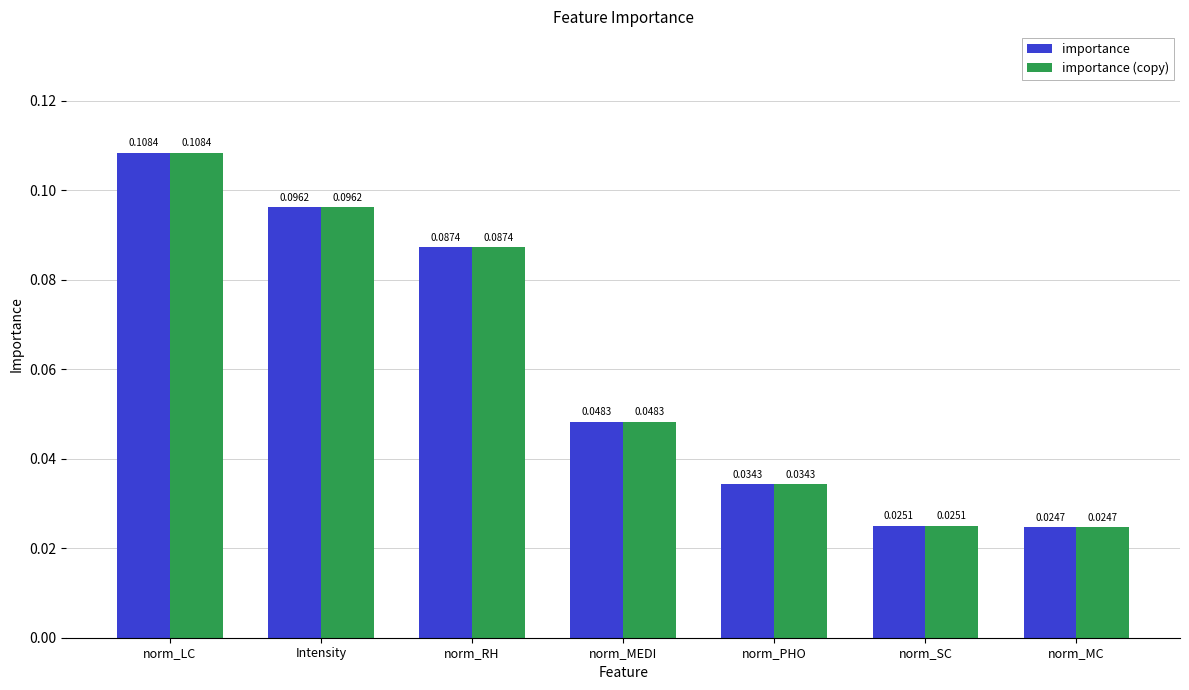

What is the sum of all importance values?

0.4